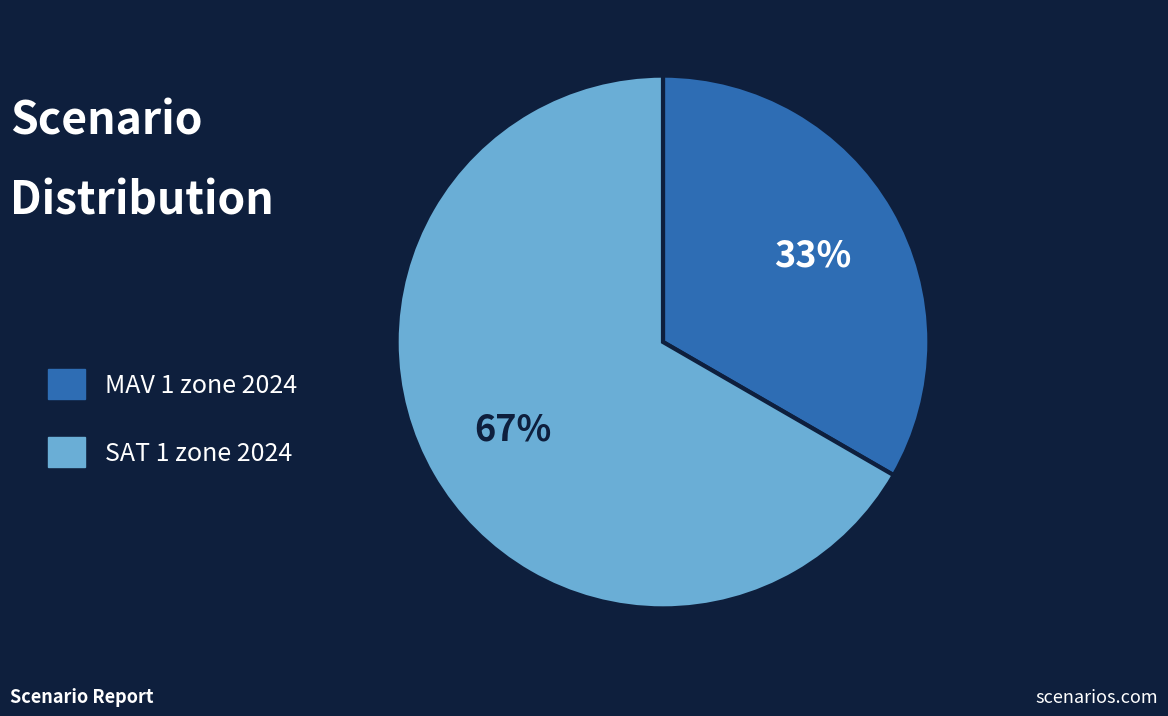

Is there any slice that represents more than half of the pie?

Yes